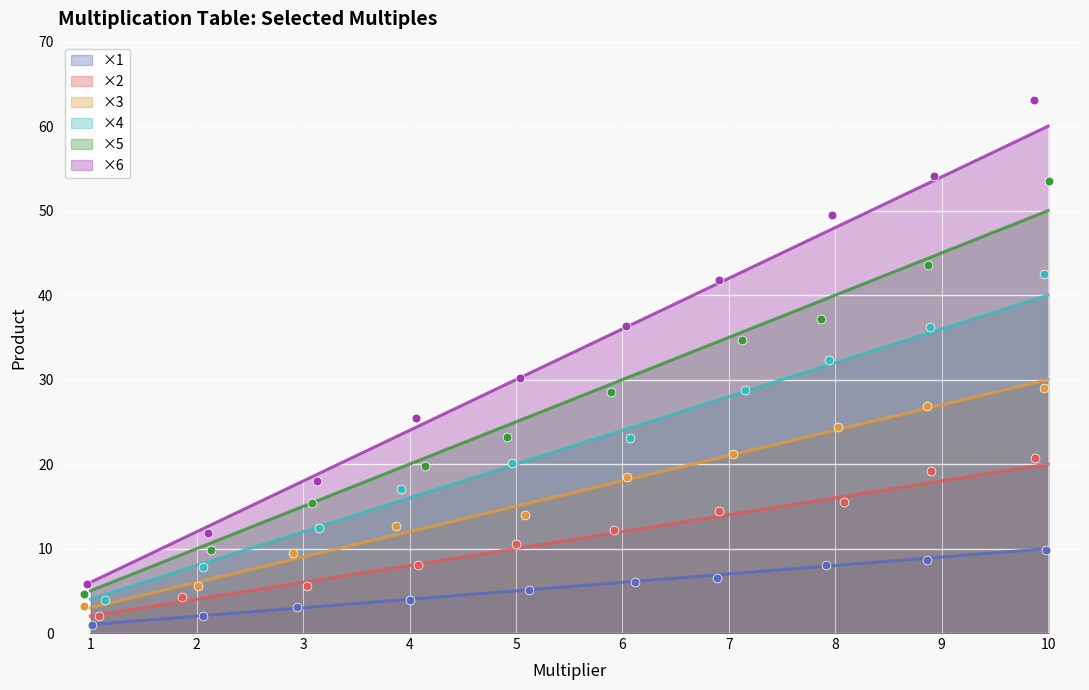

What is the total value across all series at 10?

210